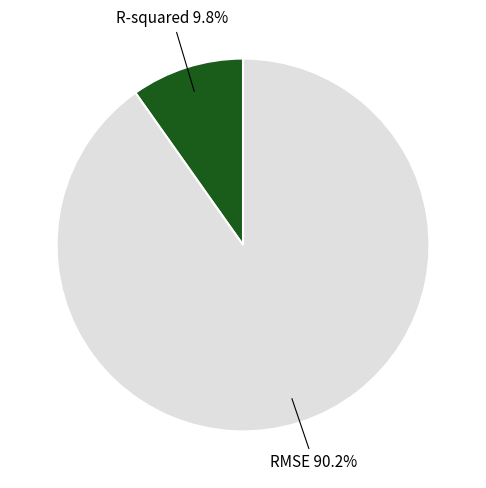

To the nearest percent, what portion does RMSE represent?

90%